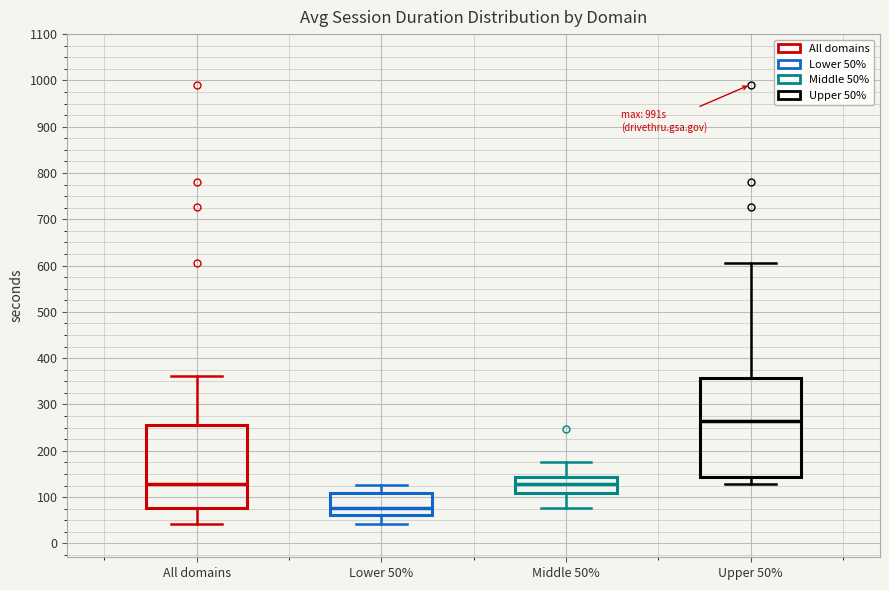

Reading left to right, read every box against the y-axis: the position of its median line, the range the box covers, and the ends of its whiskers. The values are not printed on the chart, so give them approximately, as read against the axis.

All domains: median 130, box 80 to 260, whiskers 40 to 360
Lower 50%: median 80, box 60 to 110, whiskers 40 to 130
Middle 50%: median 130, box 110 to 140, whiskers 80 to 170
Upper 50%: median 260, box 140 to 360, whiskers 130 to 610